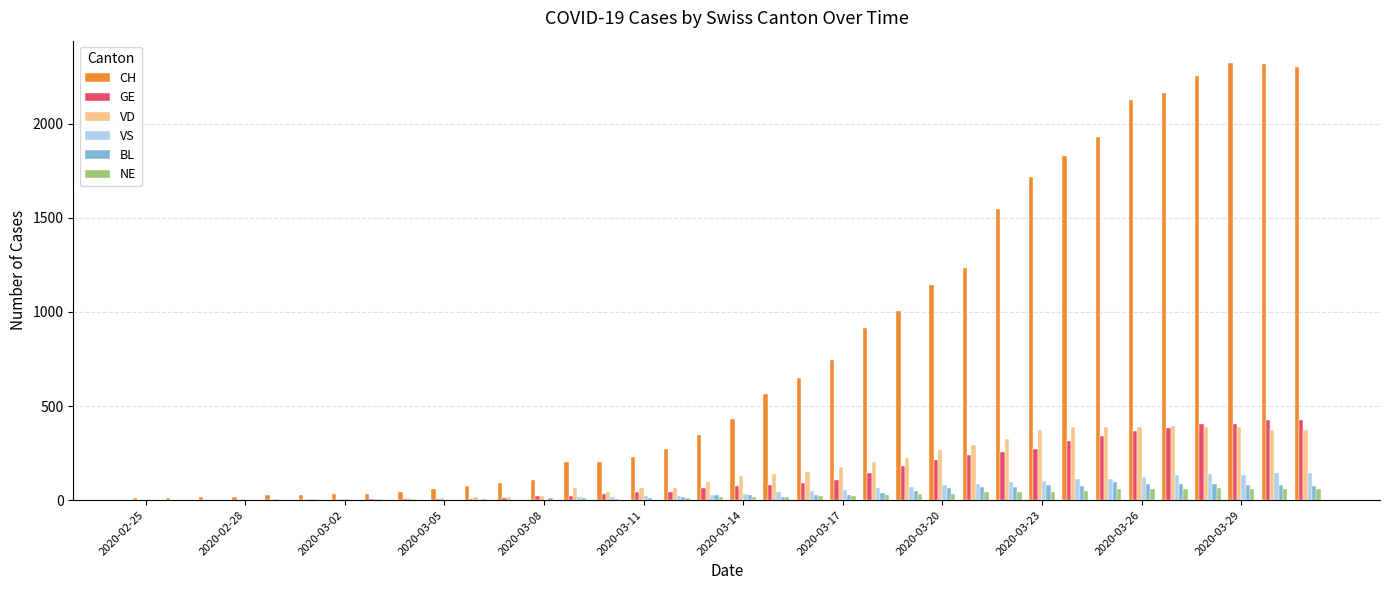

How many series are shown in this chart?

6